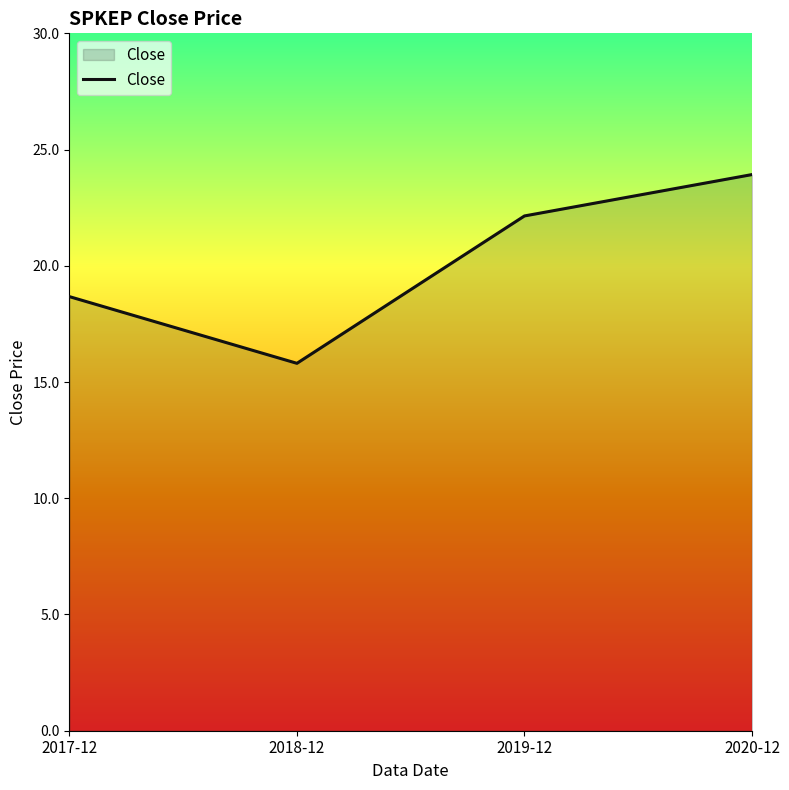

What is the difference between the second highest and second lowest values?

3.5